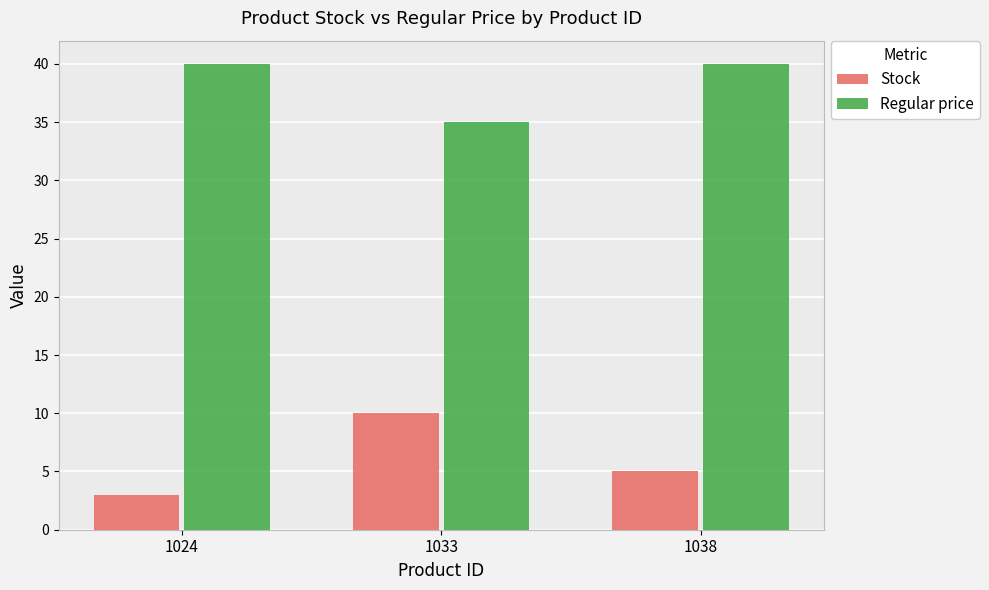

At 1033, list the series in order from largest to smallest.

Regular price, Stock